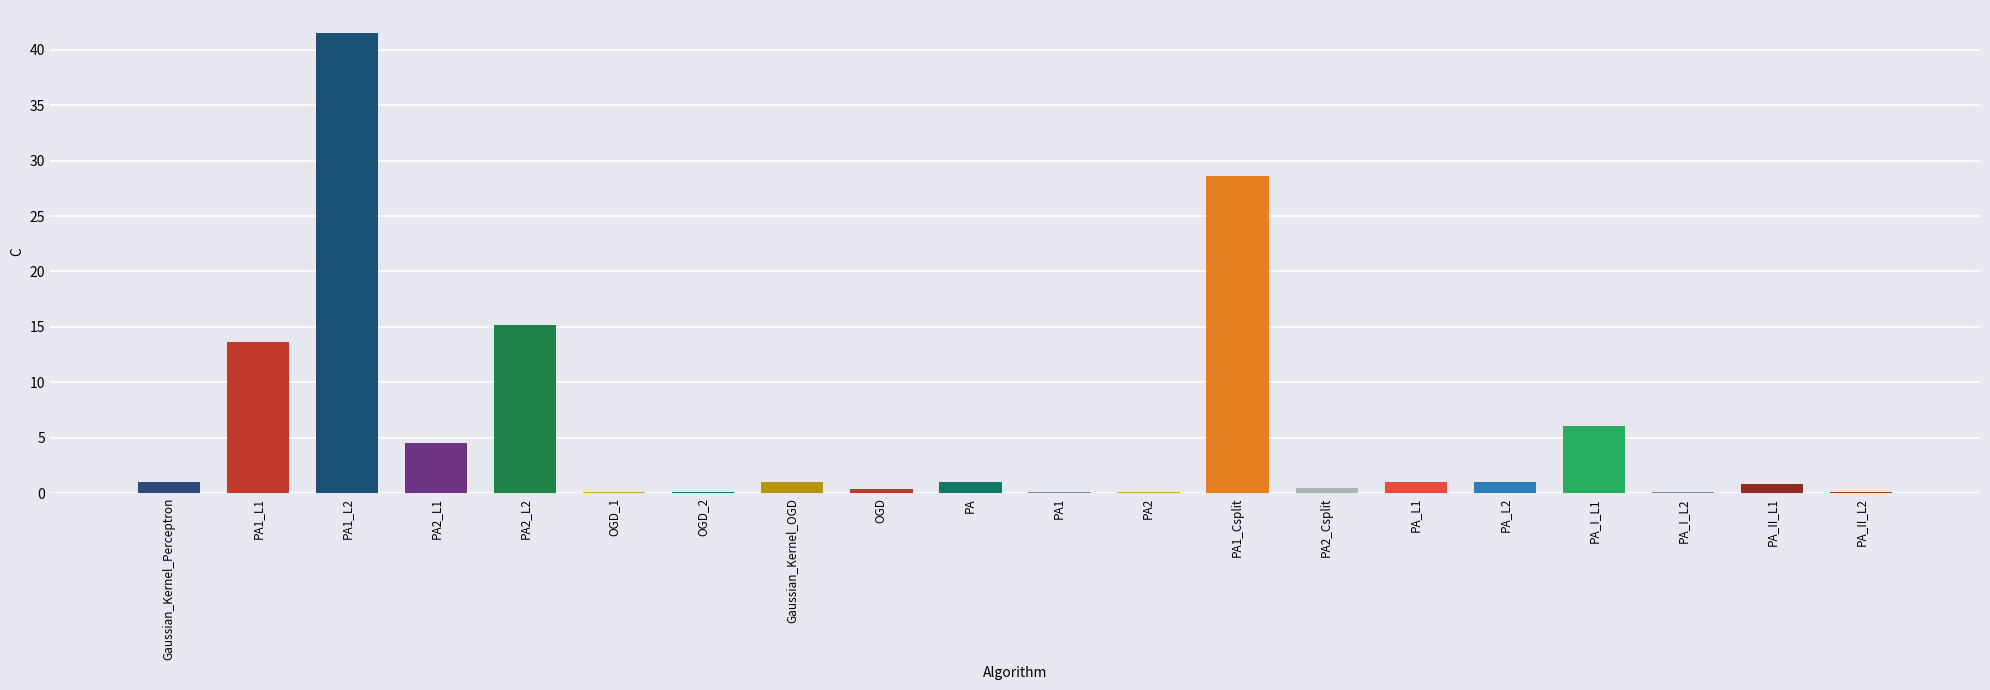

The value at Gaussian_Kernel_OGD is 1.0. True or false?

True